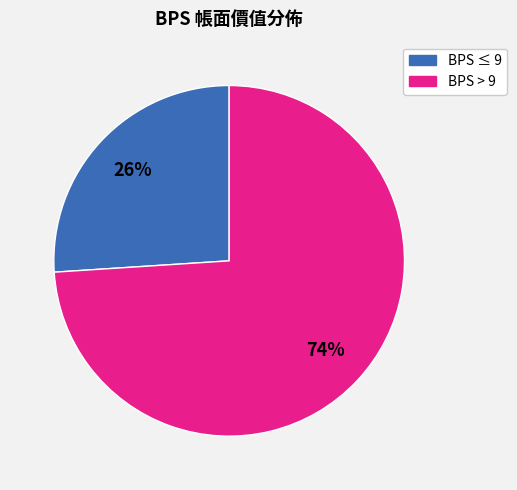

How many segments does this pie chart have?

2